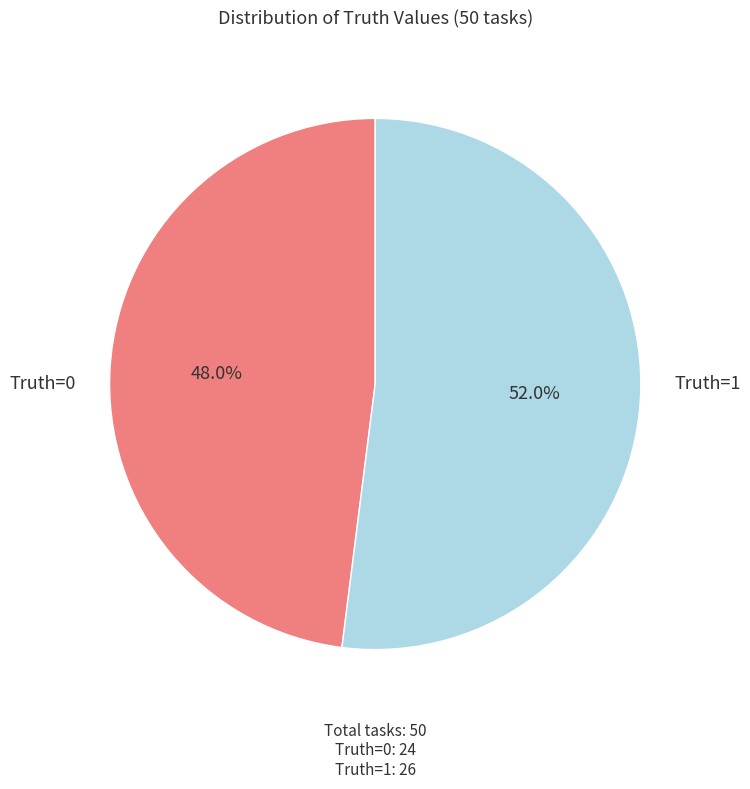

Is there any slice that represents more than half of the pie?

Yes